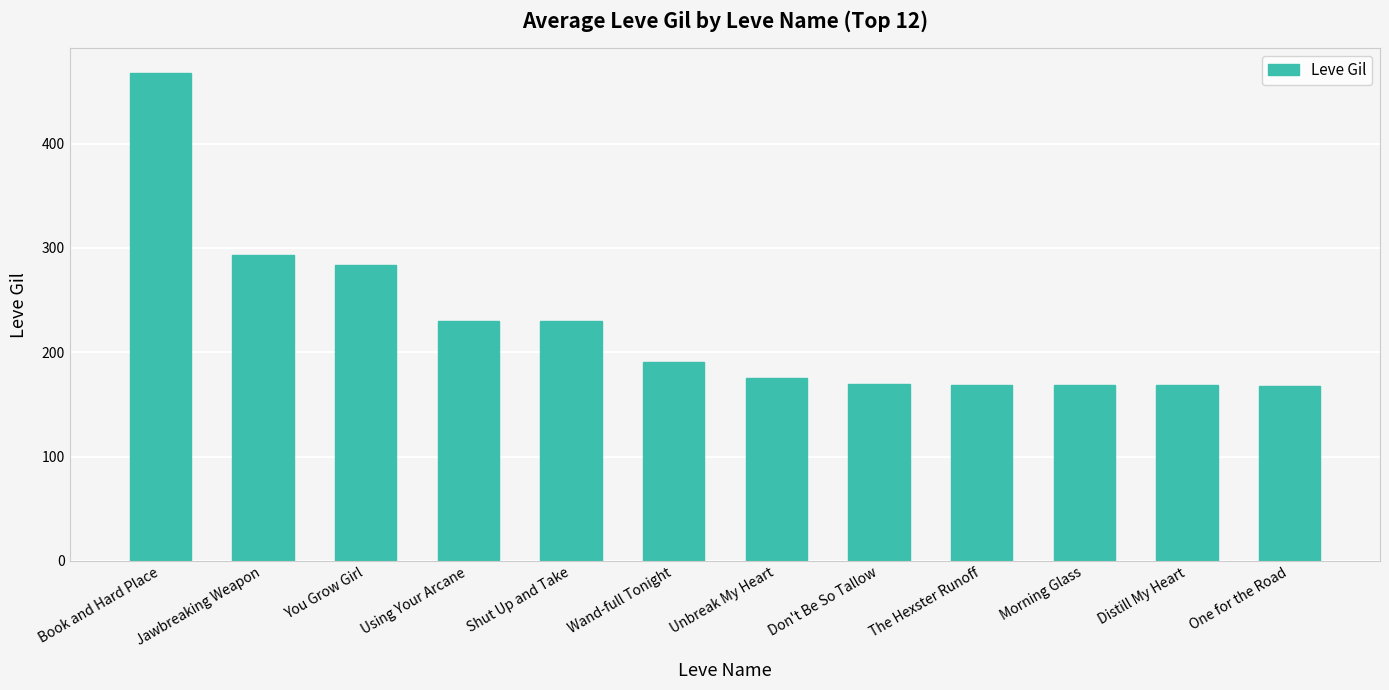

What is the label of the 9th bar from the right?

Using Your Arcane